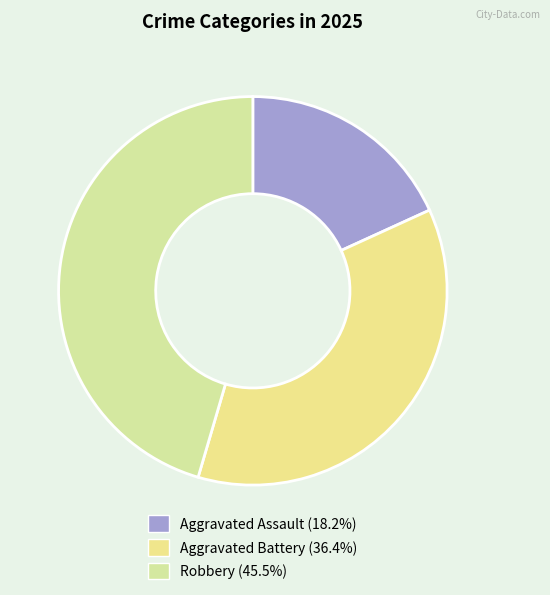

The Robbery slice represents 45% of the pie. True or false?

True